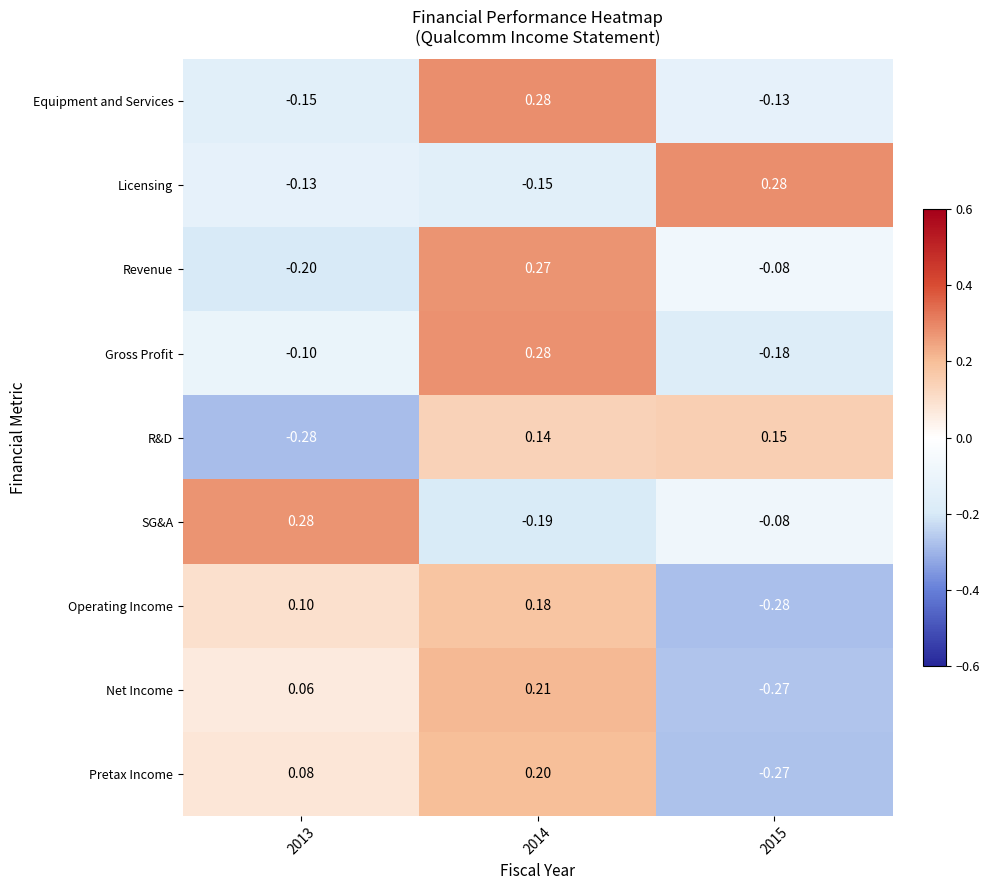

Which series has the largest range (max minus min)?

Net Income